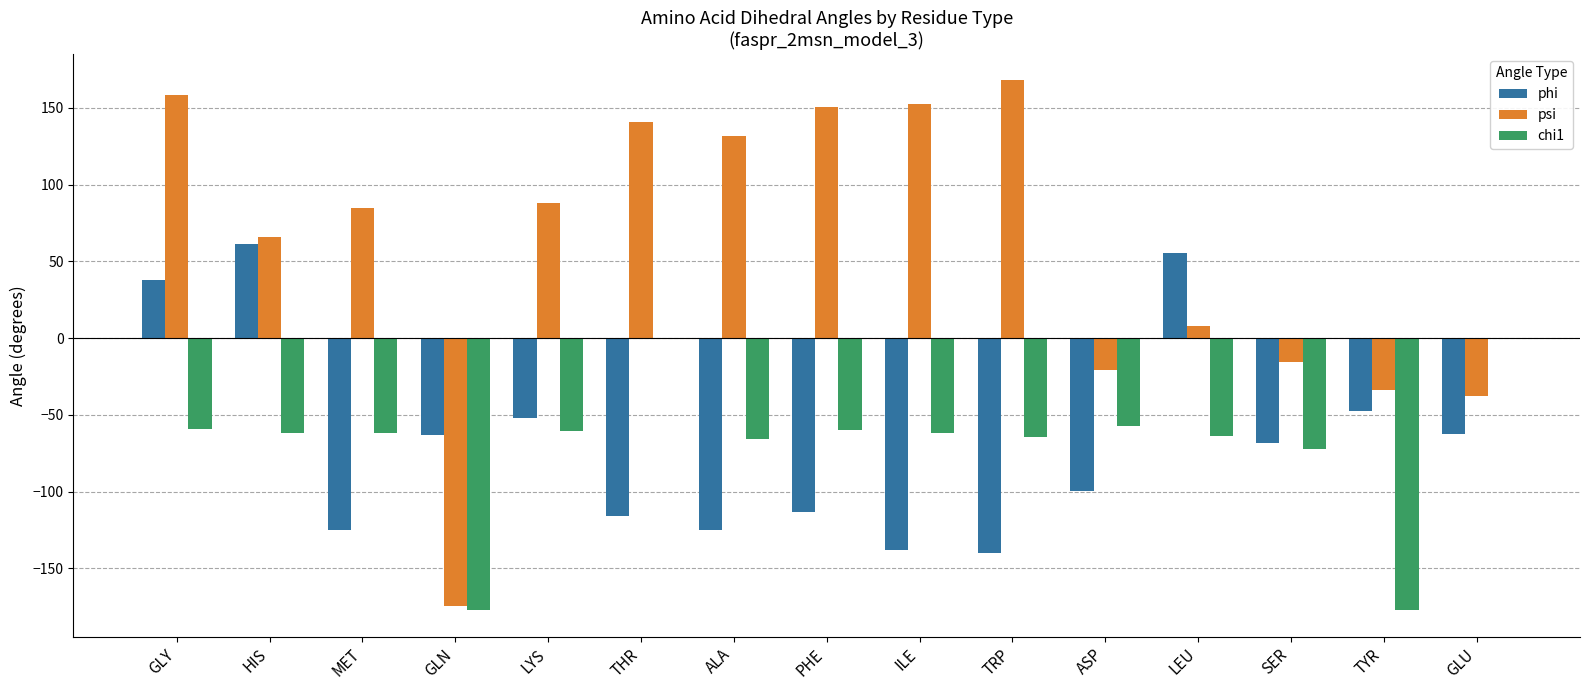

What is the sum of all phi values?

-995.3